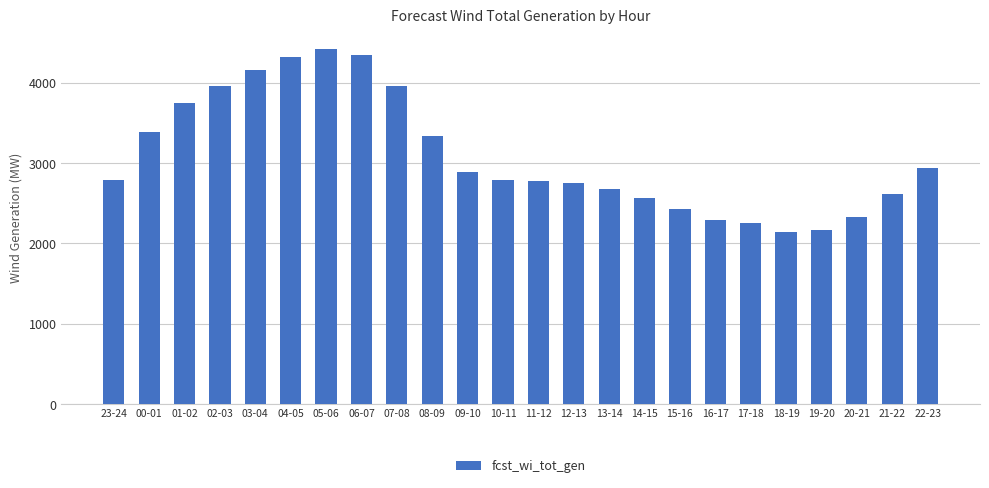

What is the minimum value shown in the chart?

2147